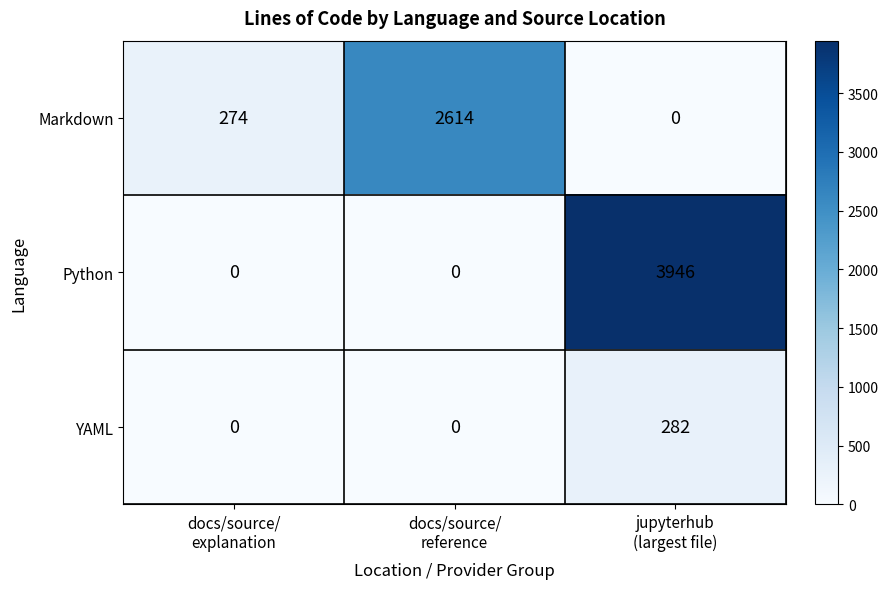

How many distinct data groups are displayed?

3